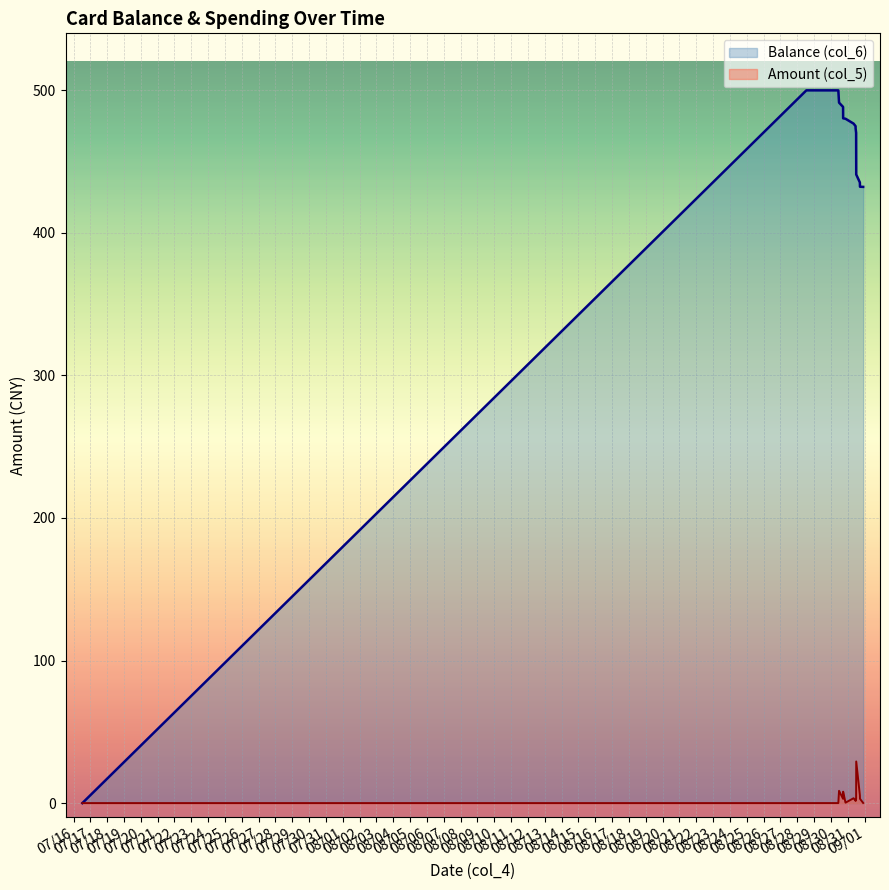

What value does the Balance (col_6) series have at 2014/08/28 13:05:50?

500.0